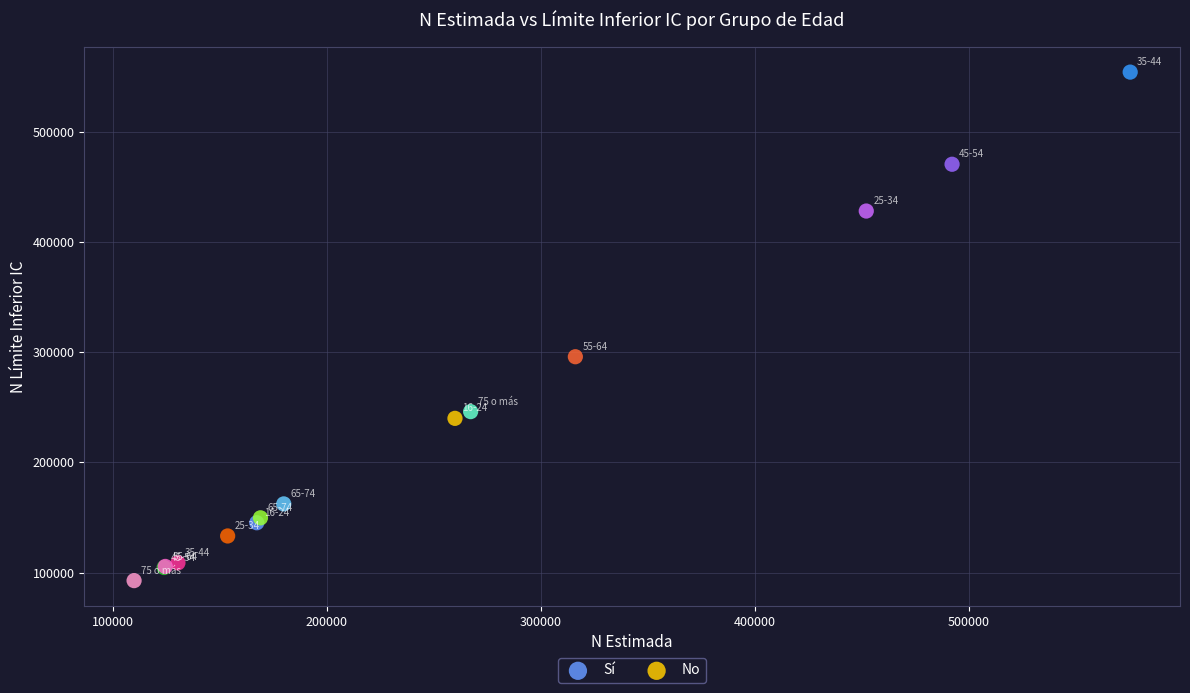

Which series has the largest Y range (max minus min)?

Sí